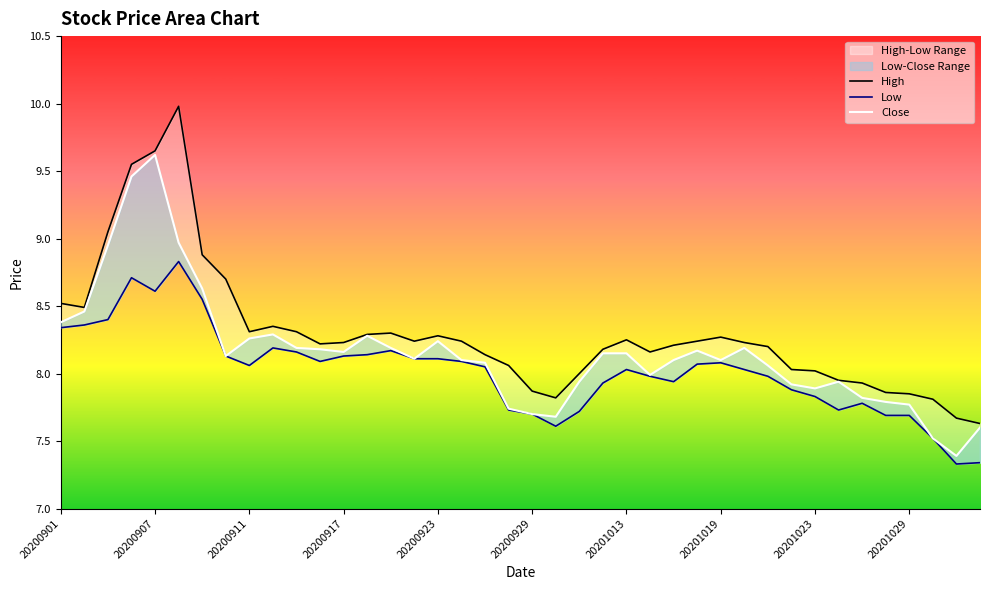

Does the chart display data point markers on the line(s)?

No